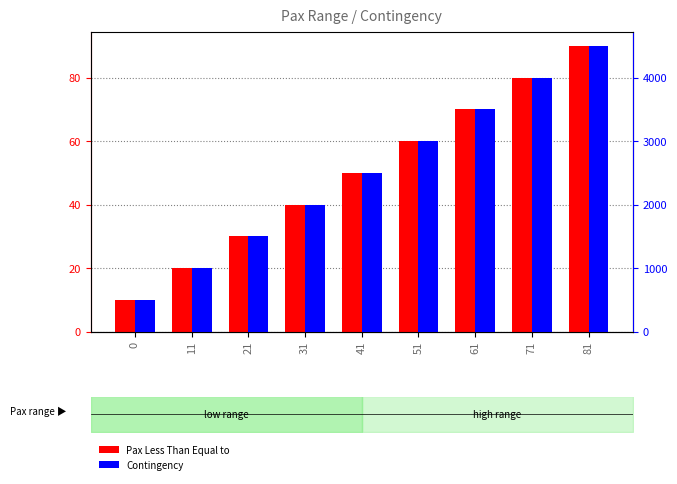

What is the average value of the Pax Less Than Equal to series?

50